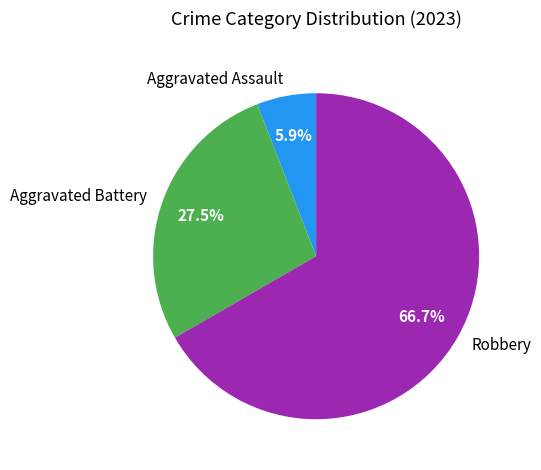

Is there any slice that represents more than half of the pie?

Yes